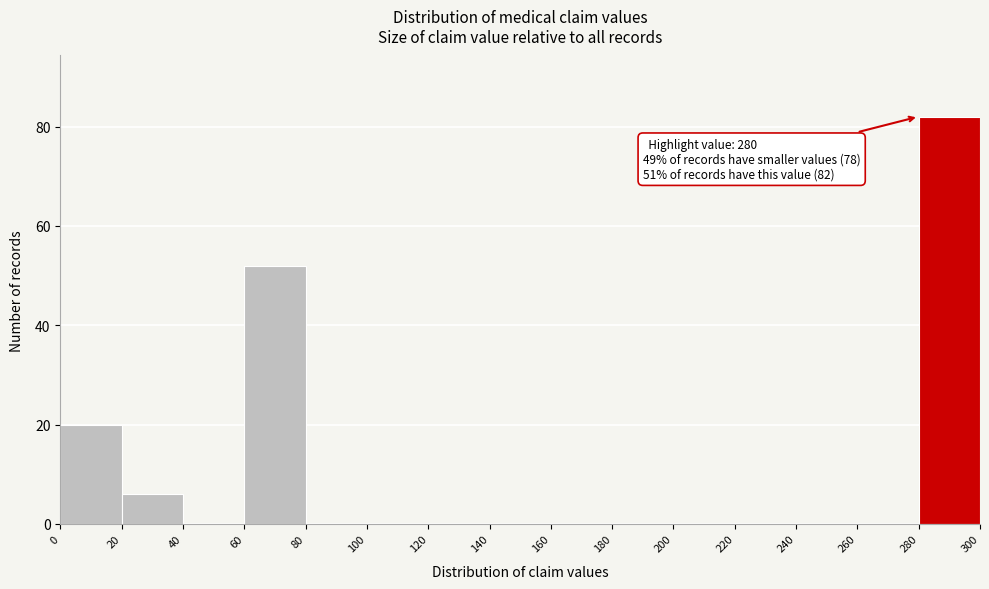

Which range on the x-axis has the tallest bar?

280 to 300